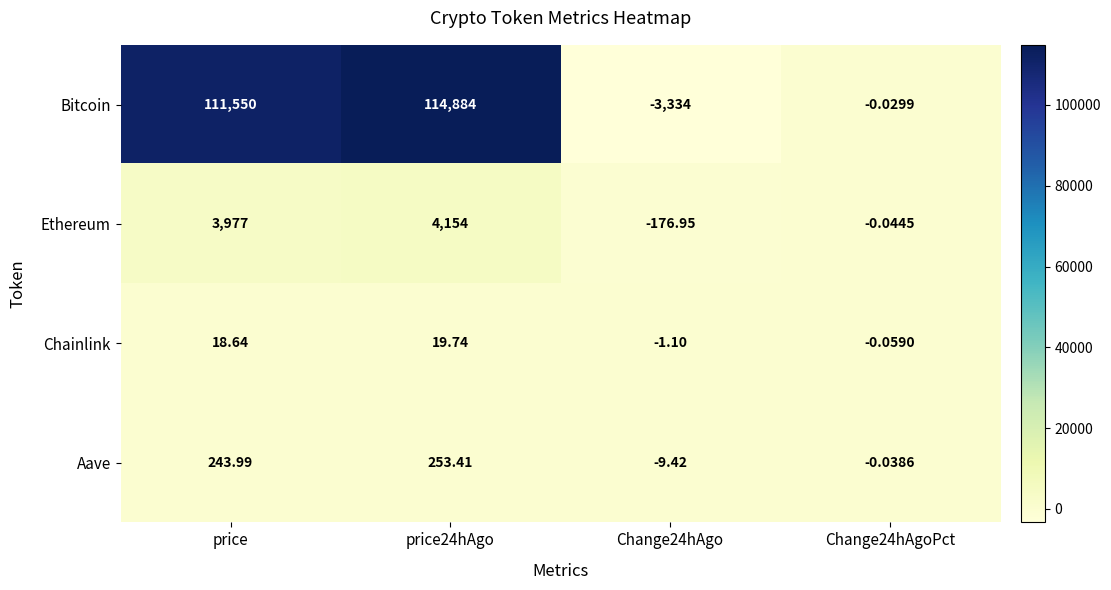

At price24hAgo, list the series in order from smallest to largest.

Chainlink, Aave, Ethereum, Bitcoin